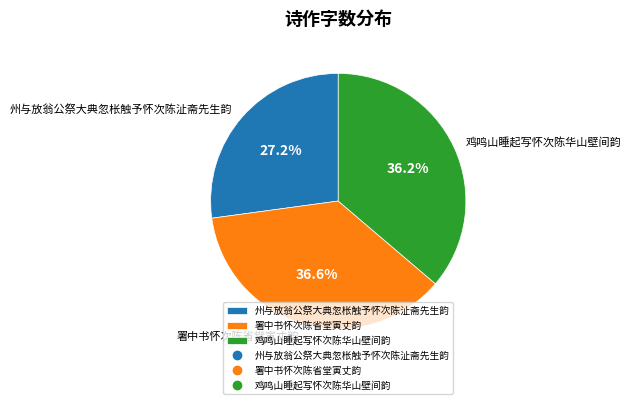

What percentage is NOT represented by 州与放翁公祭大典忽枨触予怀次陈沚斋先生韵?

72.8%